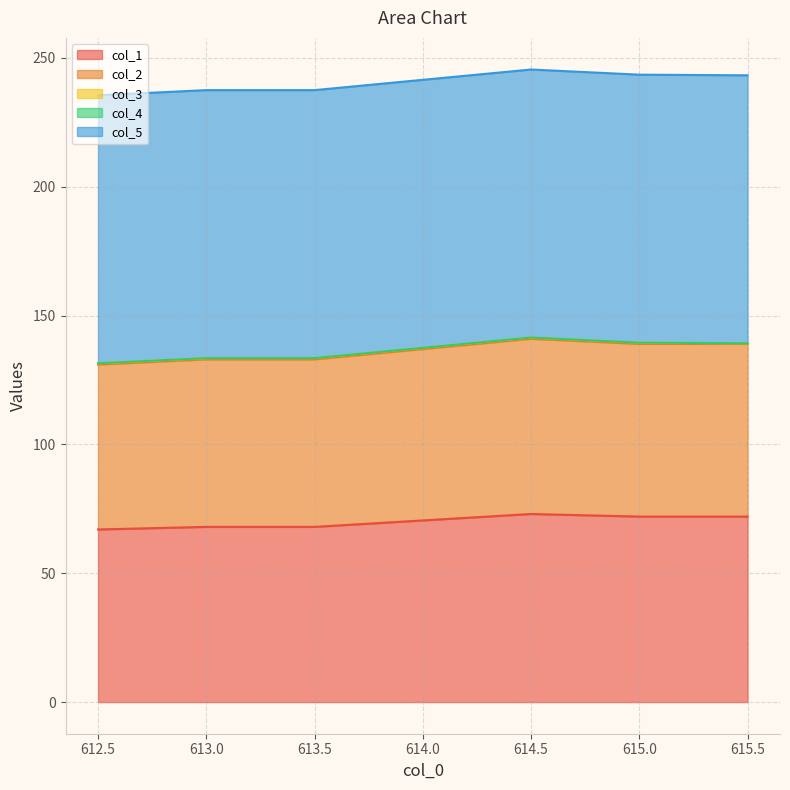

True or false: col_3 has more than 1 points higher than both neighbors.

False